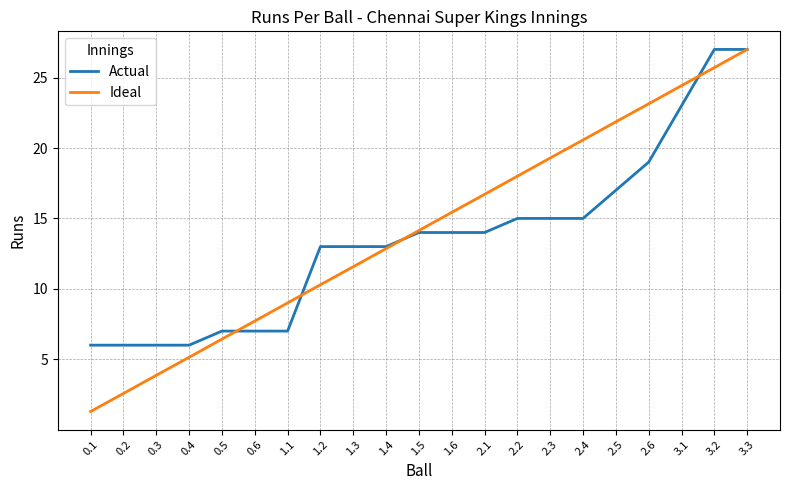

At which label does Ideal first exceed 14?

1.5